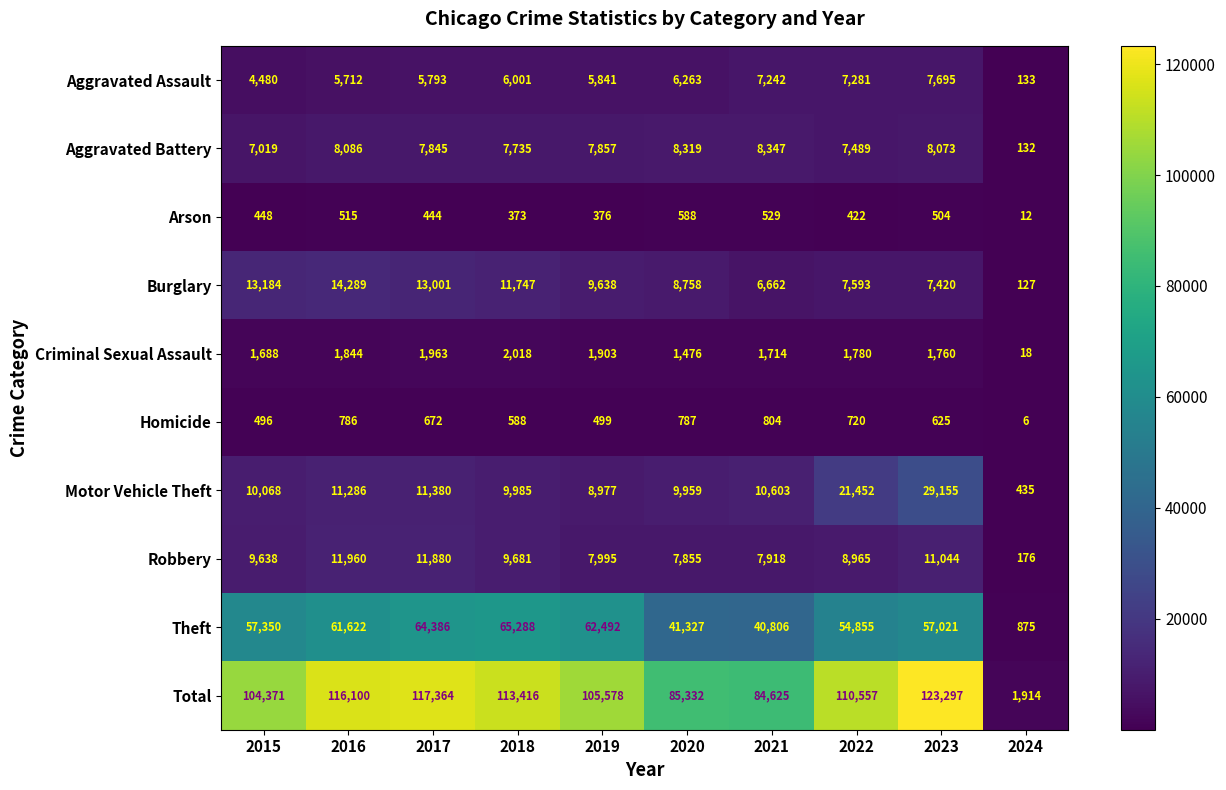

Where does the Criminal Sexual Assault series first go above 1780?

2016